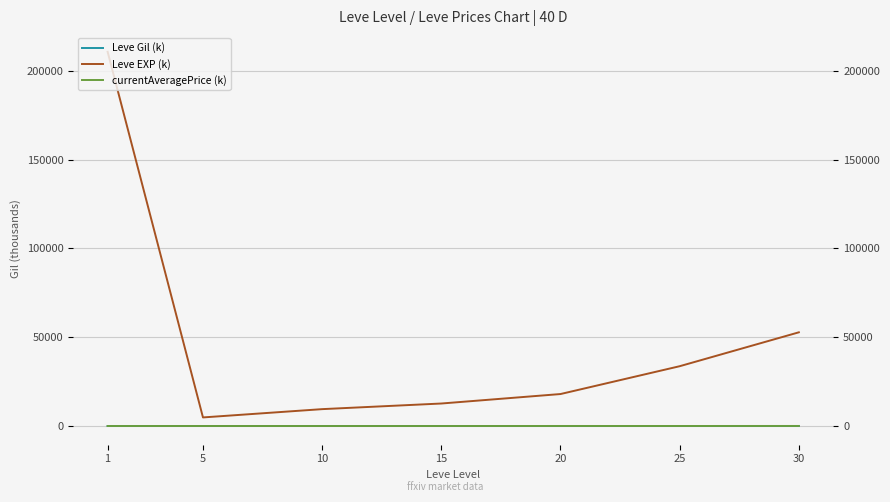

How many lines are shown in the chart?

3